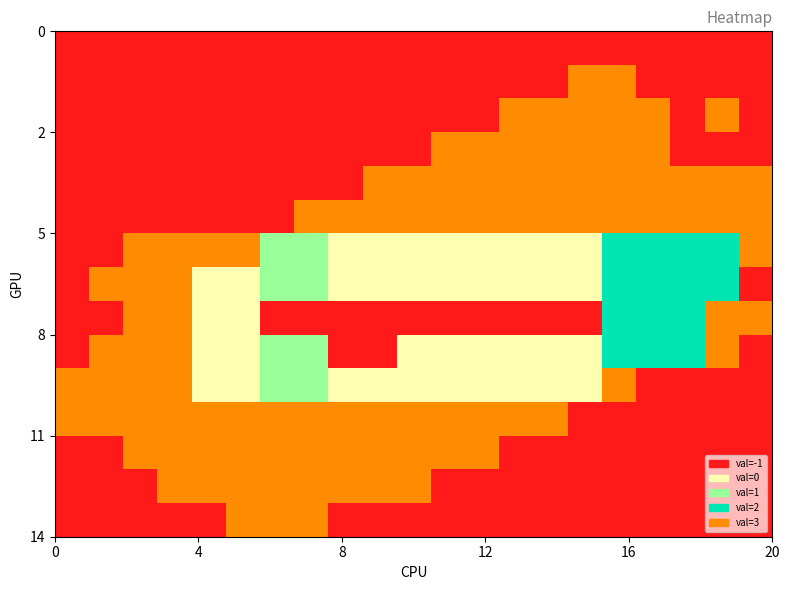

At which category is the sum across all series the highest?

16